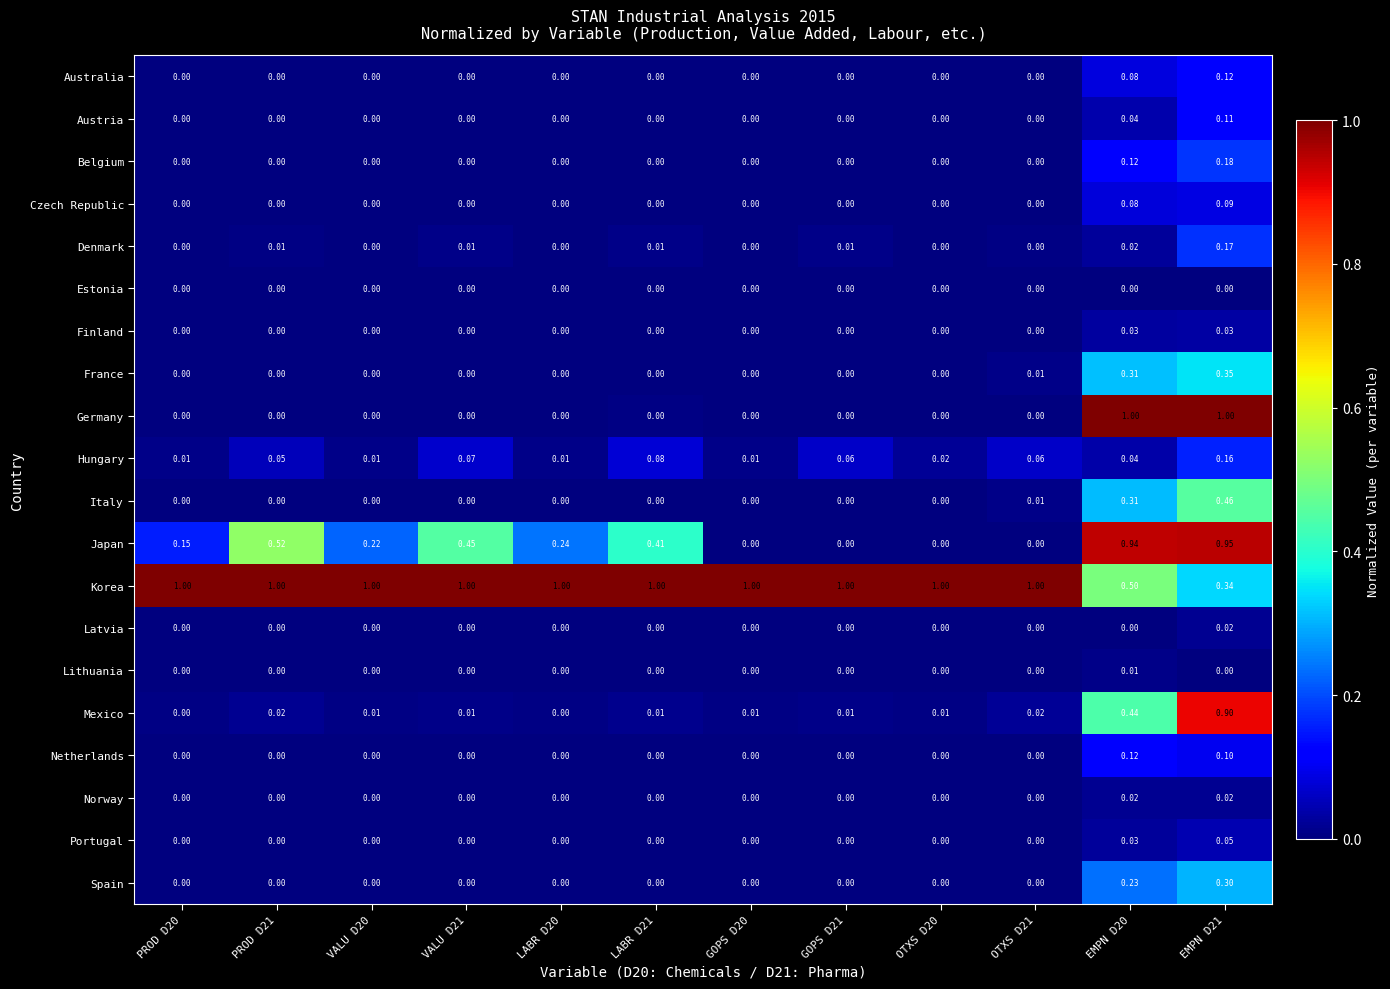

Which series has the largest total across all categories?

Korea